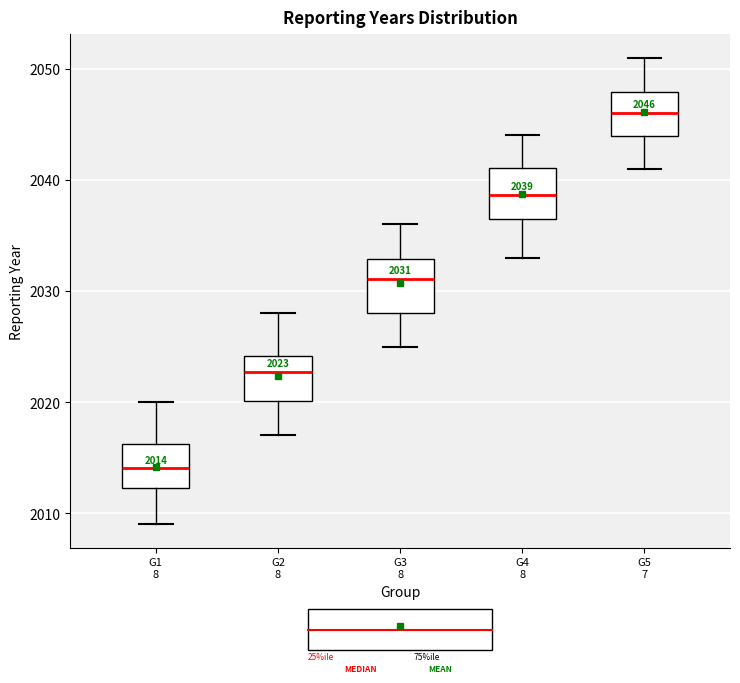

Which box's median line is the highest?

G5 7